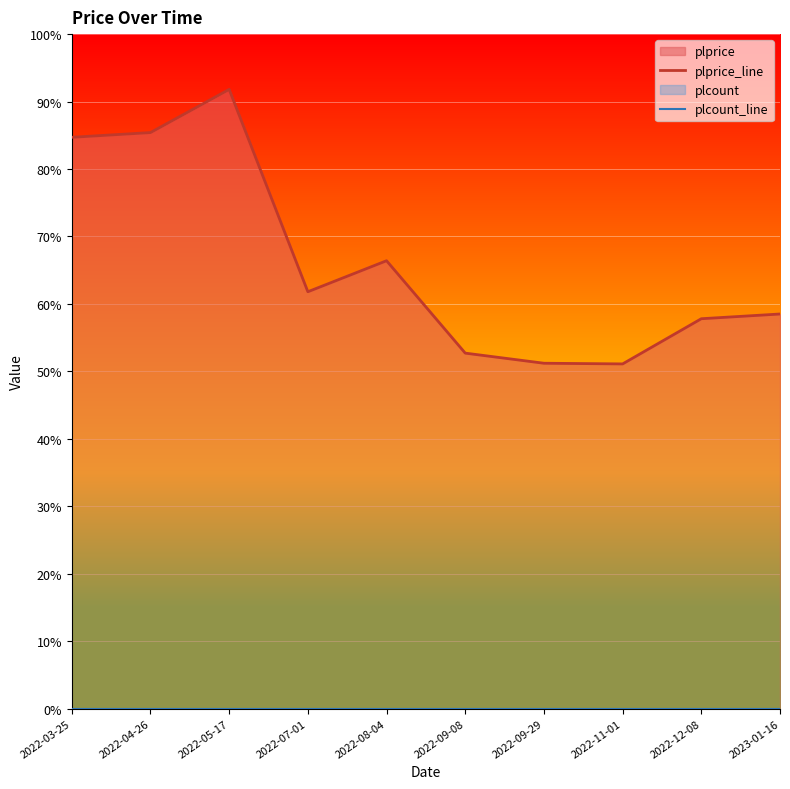

Reading left to right, list all the values displayed in this chart.

plprice_line: 2022-03-25=84.7	2022-04-26=85.4	2022-05-17=91.8	2022-07-01=61.8	2022-08-04=66.4	2022-09-08=52.7	2022-09-29=51.2	2022-11-01=51.1	2022-12-08=57.8	2023-01-16=58.5
plcount_line: 2022-03-25=0.0	2022-04-26=0.0	2022-05-17=0.0	2022-07-01=0.0	2022-08-04=0.0	2022-09-08=0.0	2022-09-29=0.0	2022-11-01=0.0	2022-12-08=0.0	2023-01-16=0.0